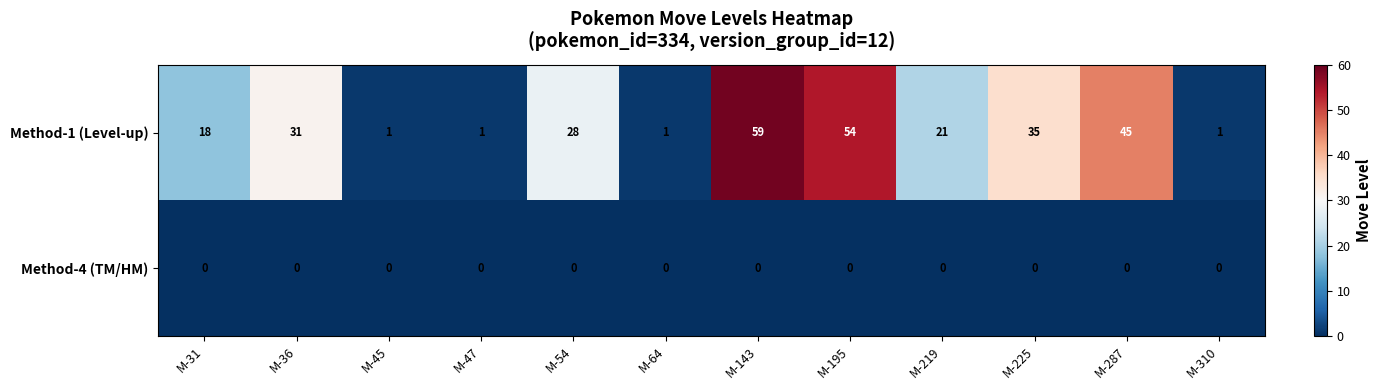

Which series has the largest range (max minus min)?

Method-1 (Level-up)